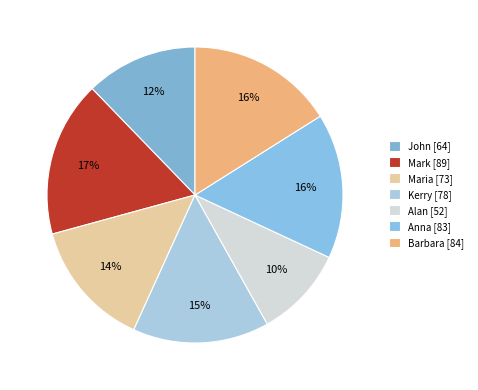

Which has a higher value, Mark or Kerry?

Mark